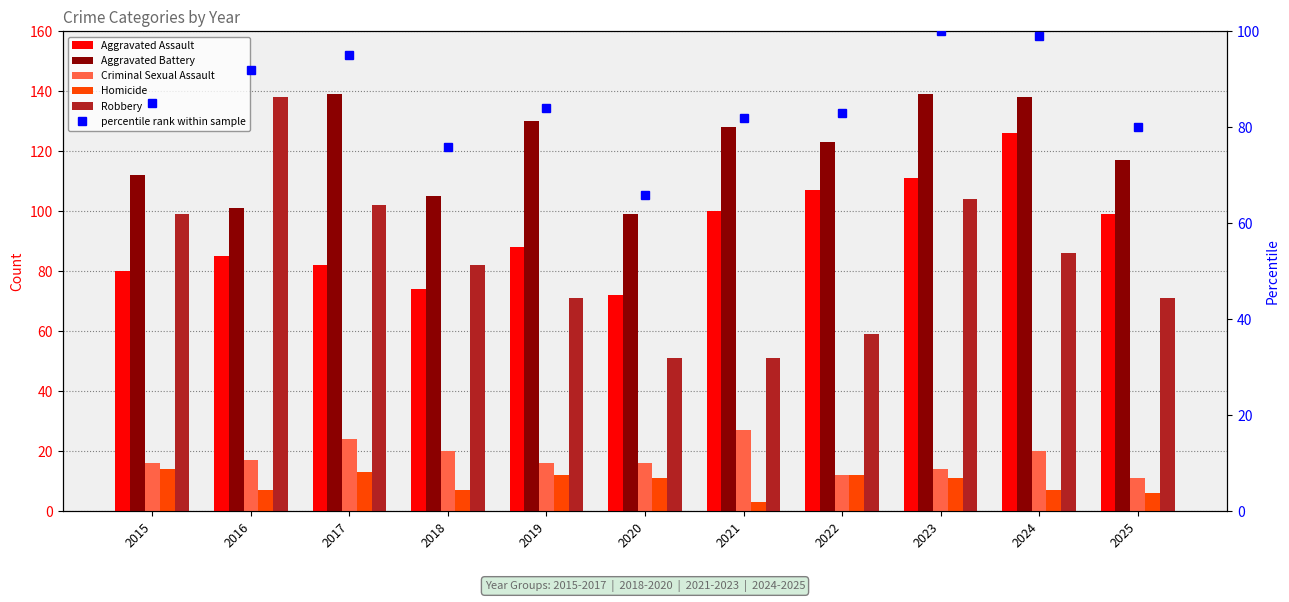

What is the spread (max minus min) of values at 2023?

128